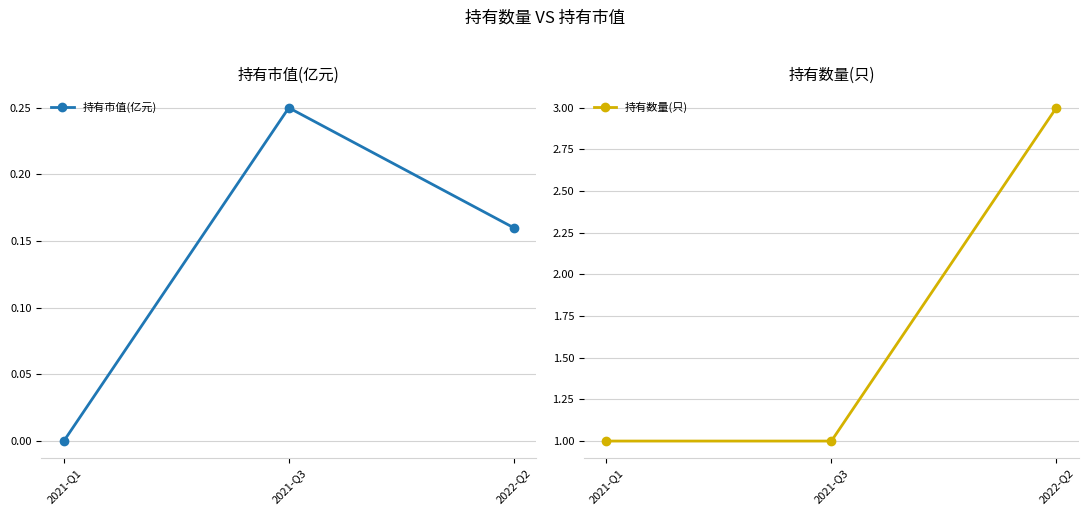

Rank the series at 2021-Q3 from lowest to highest value.

持有市值(亿元), 持有数量(只)